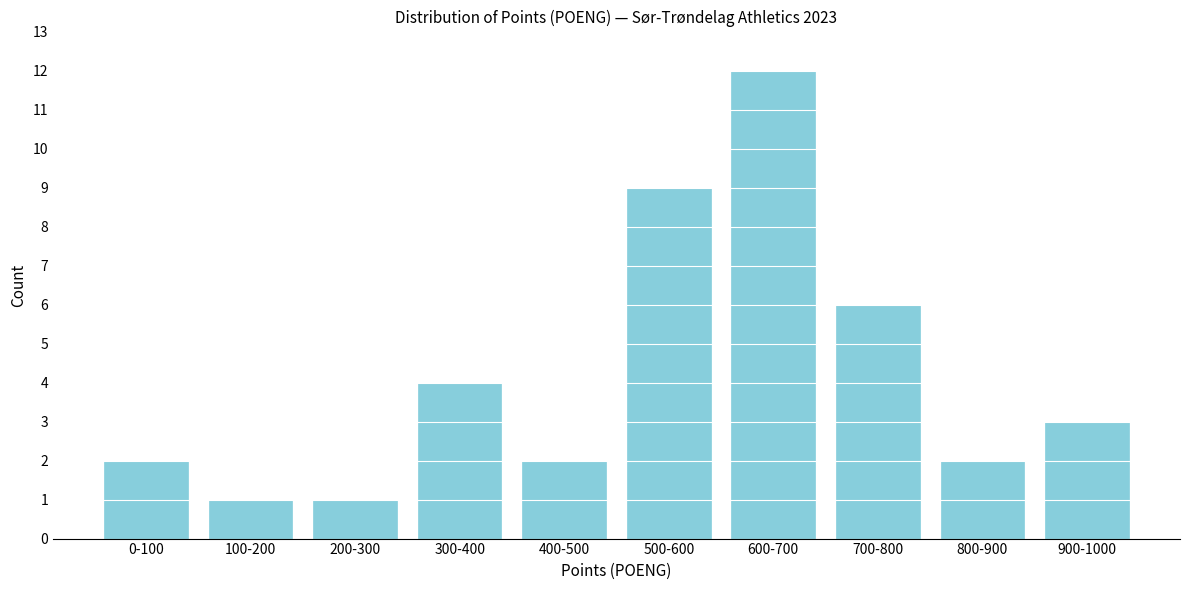

Reading right to left, extract all data points from this chart.

3	2	6	12	9	2	4	1	1	2